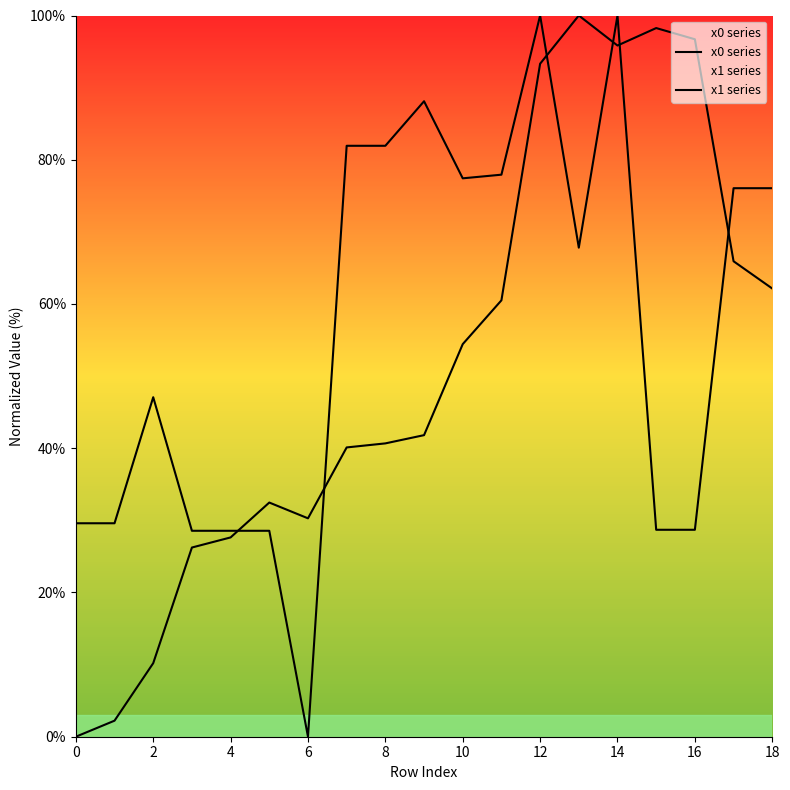

True or false: x0 series has a value of 41.7 at 17.

False